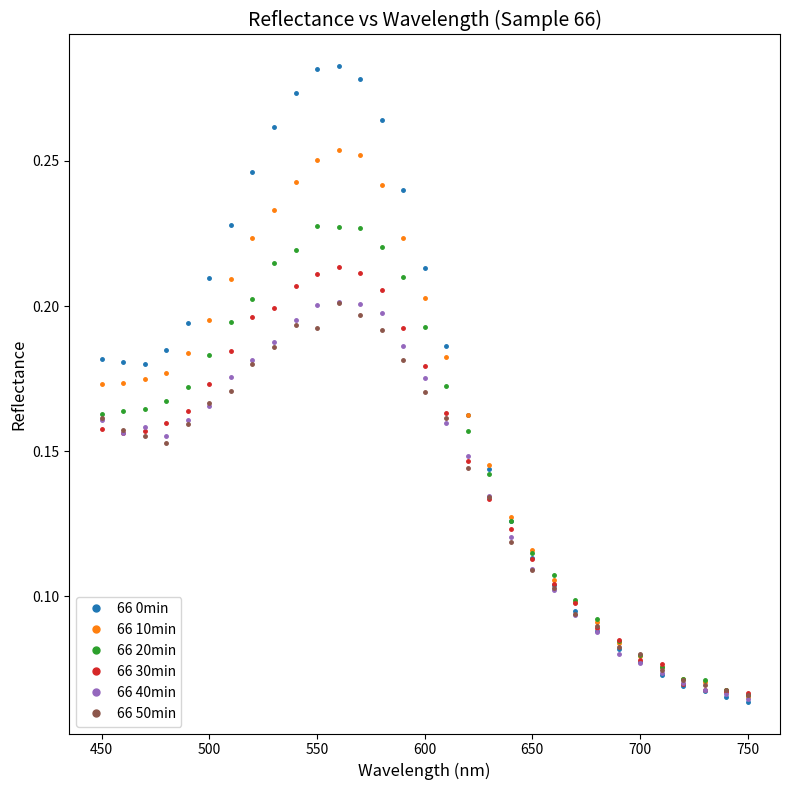

What are all the series names shown in the legend?

66 0min, 66 10min, 66 20min, 66 30min, 66 40min, 66 50min